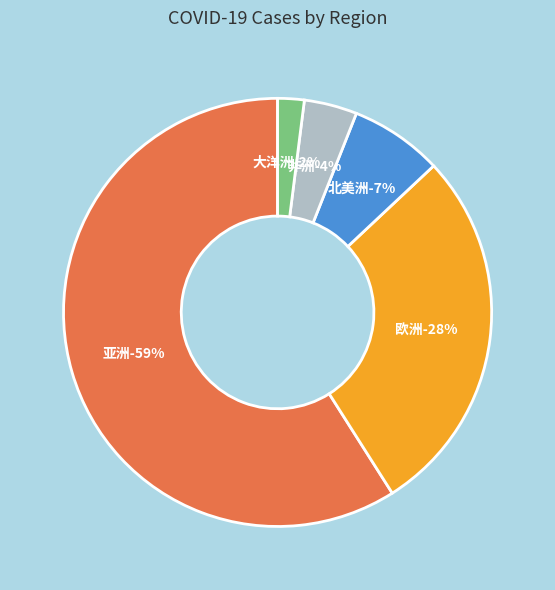

The 大洋洲 slice represents 2% of the pie. True or false?

True